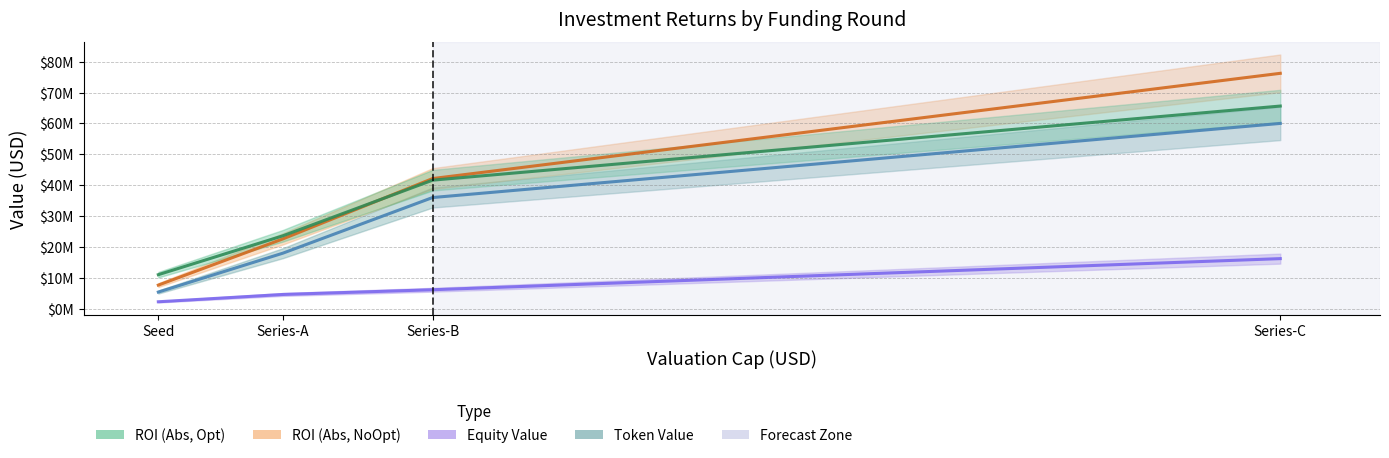

At how many categories does at least one series exceed 14239418?

3